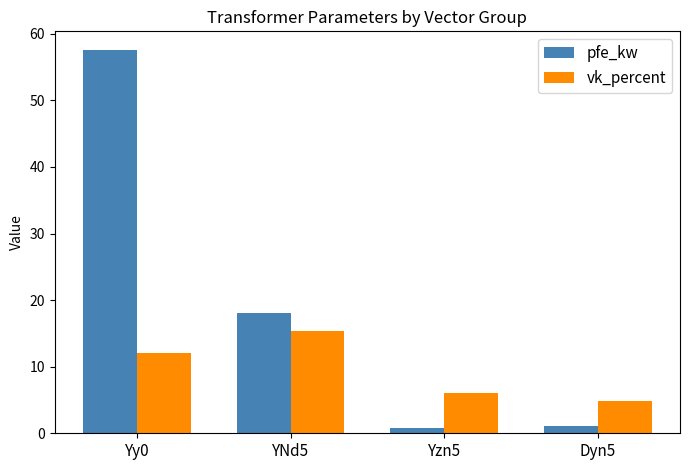

Is it true that vk_percent equals 4.8 at Dyn5?

True